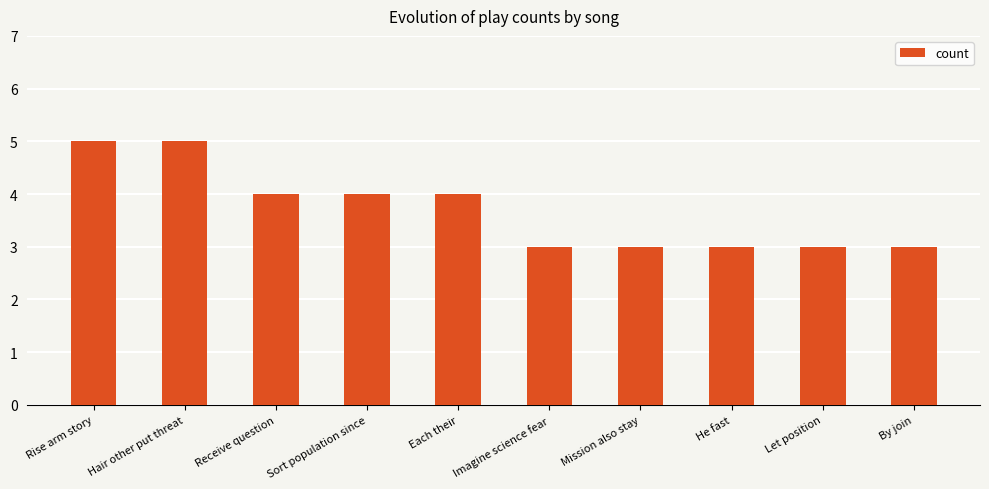

True or false: the data shows 3 at Imagine science fear.

True